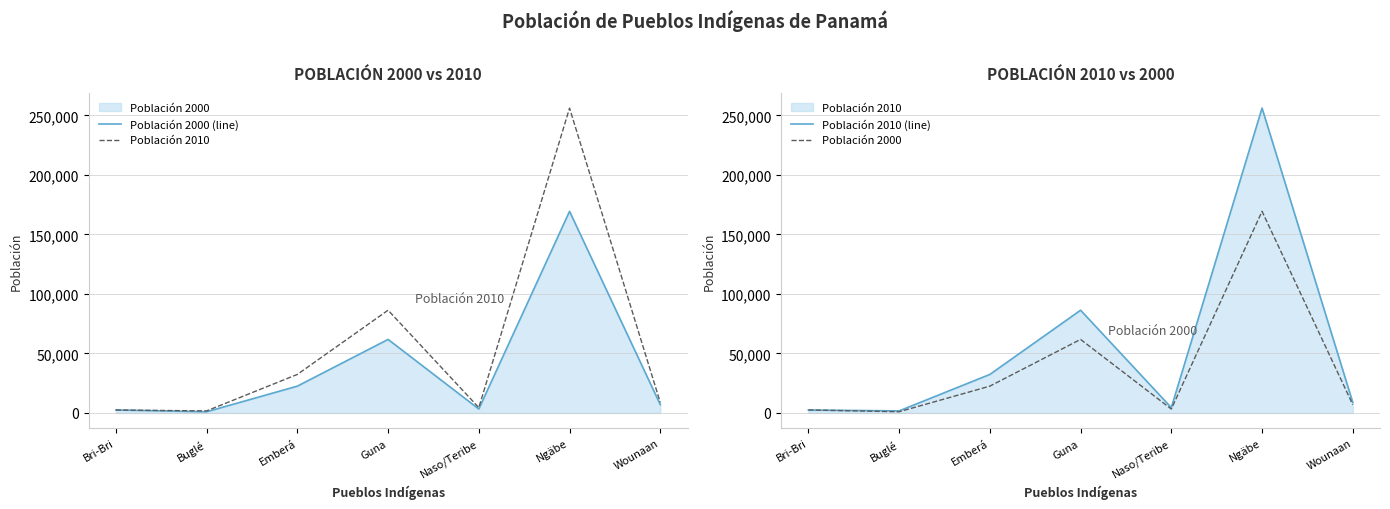

Reading left to right, transcribe all the data shown in this chart.

Población 2000 (line): Bri-Bri=2521	Buglé=993	Emberá=22522	Guna=61809	Naso/Teribe=3305	Ngäbe=169433	Wounaan=6999
Población 2010: Bri-Bri=2452	Buglé=1720	Emberá=32371	Guna=86344	Naso/Teribe=4475	Ngäbe=256193	Wounaan=8802
Población 2010 (line): Bri-Bri=2452	Buglé=1720	Emberá=32371	Guna=86344	Naso/Teribe=4475	Ngäbe=256193	Wounaan=8802
Población 2000: Bri-Bri=2521	Buglé=993	Emberá=22522	Guna=61809	Naso/Teribe=3305	Ngäbe=169433	Wounaan=6999